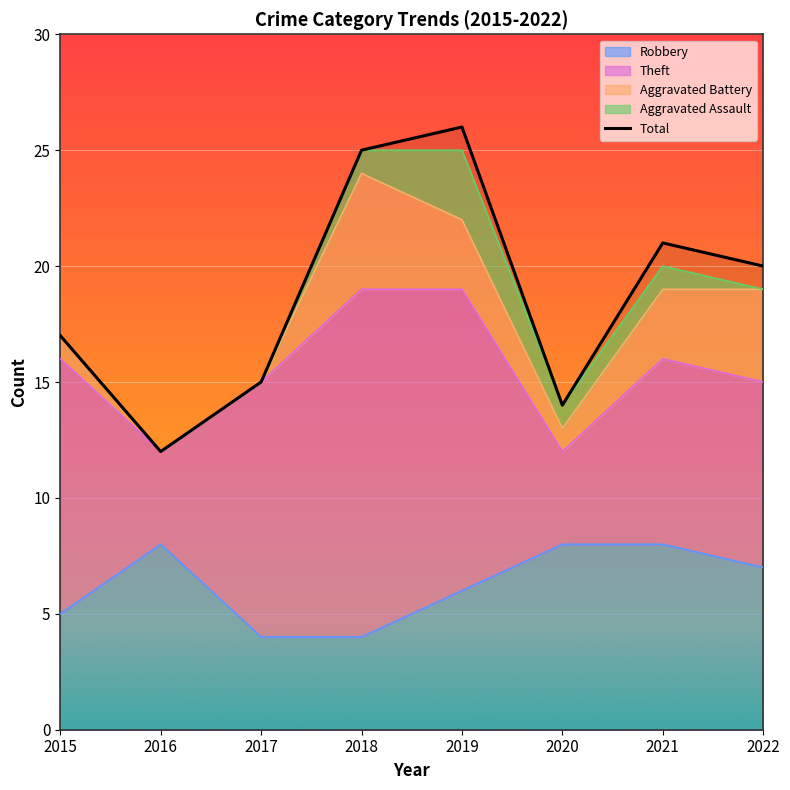

How many values exceed 20?

3